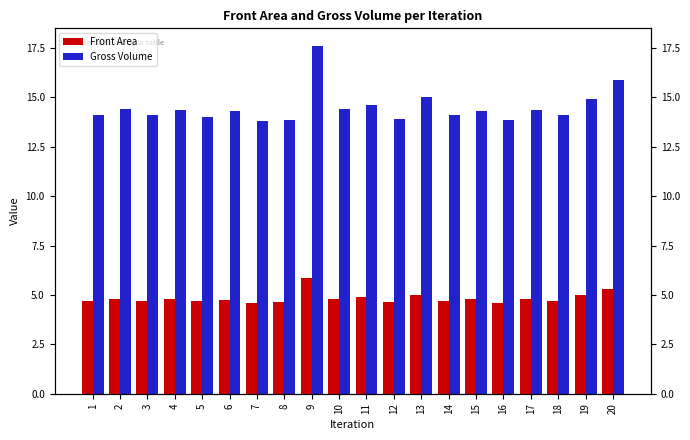

Which category has the highest value in the Front Area series?

9